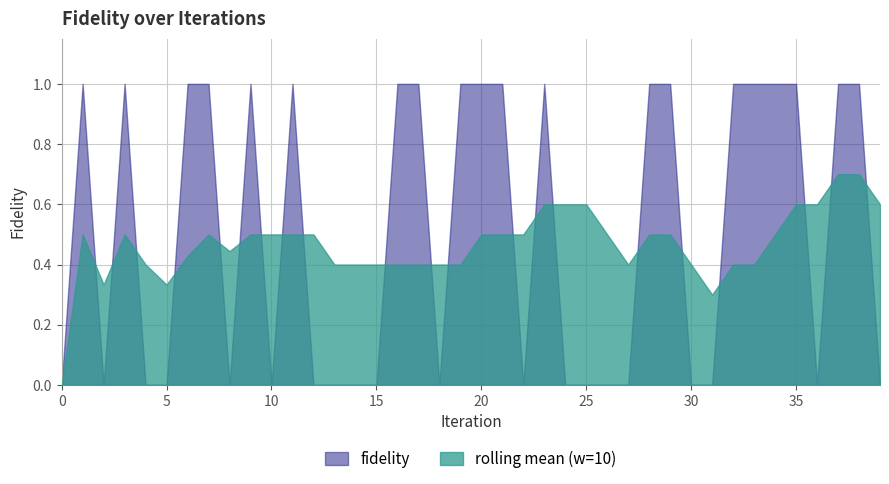

Reading left to right, extract all data points from this chart.

0	1	0	1	0	0	1	1	0	1	0	1	0	0	0	0	1	1	0	1	1	1	0	1	0	0	0	0	1	1	0	0	1	1	1	1	0	1	1	0